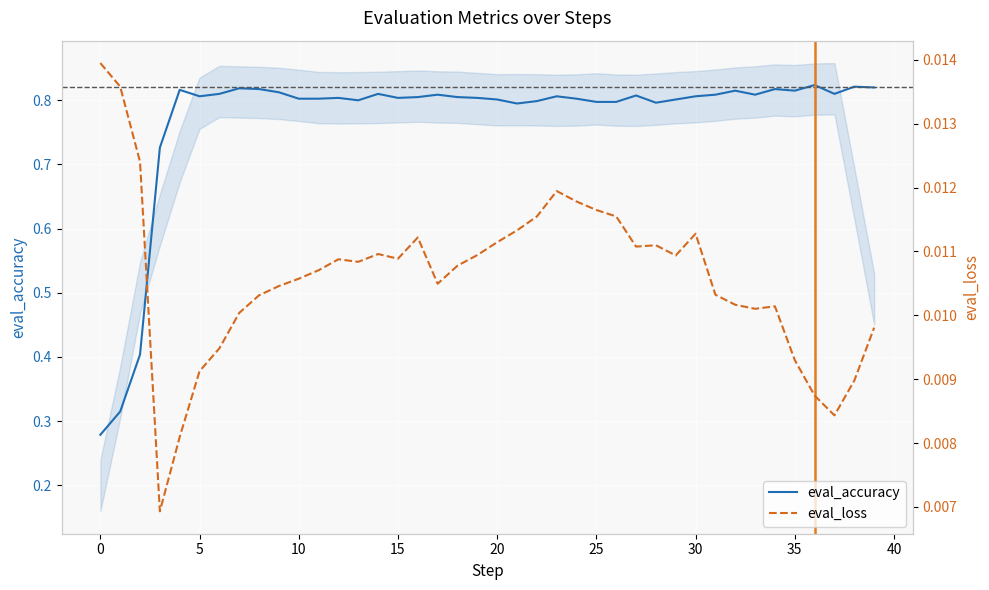

What is the difference between the maximum and second lowest values in the eval_accuracy series?

0.5